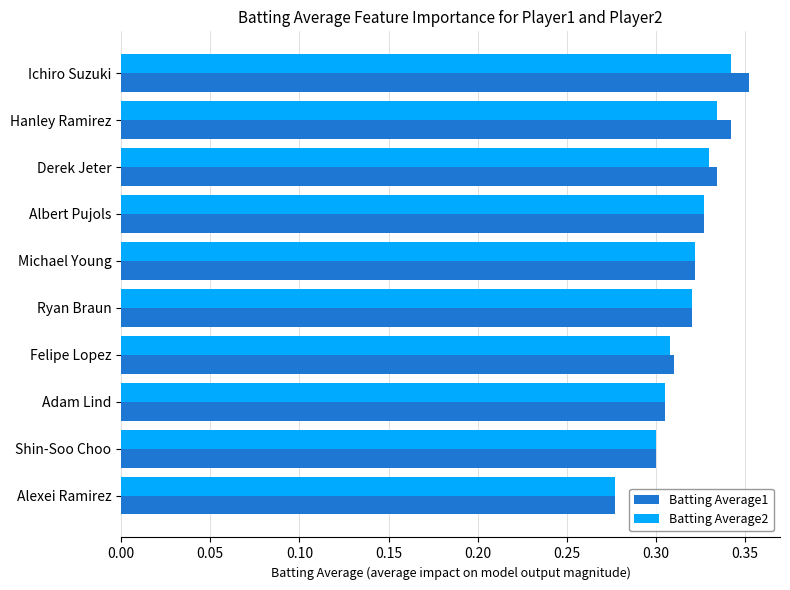

The Batting Average1 series shows 0.5 at Derek Jeter. True or false?

False